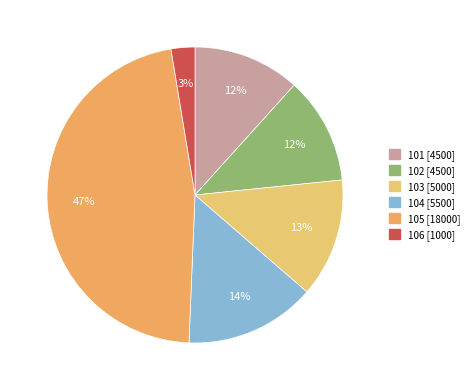

How many slices are in this pie chart?

6